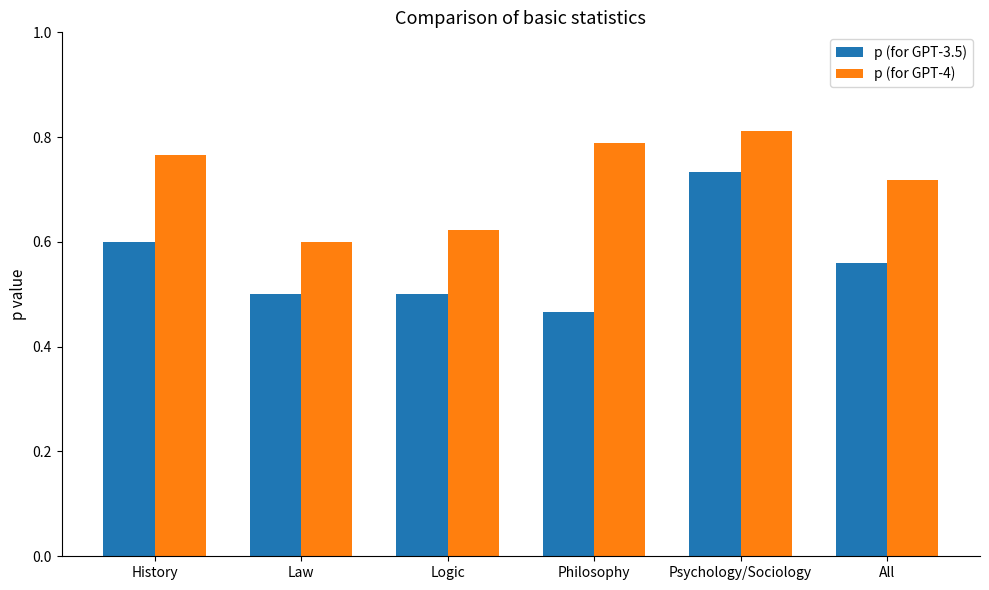

What is the sum of the p (for GPT-4) values at Law and History?

1.4